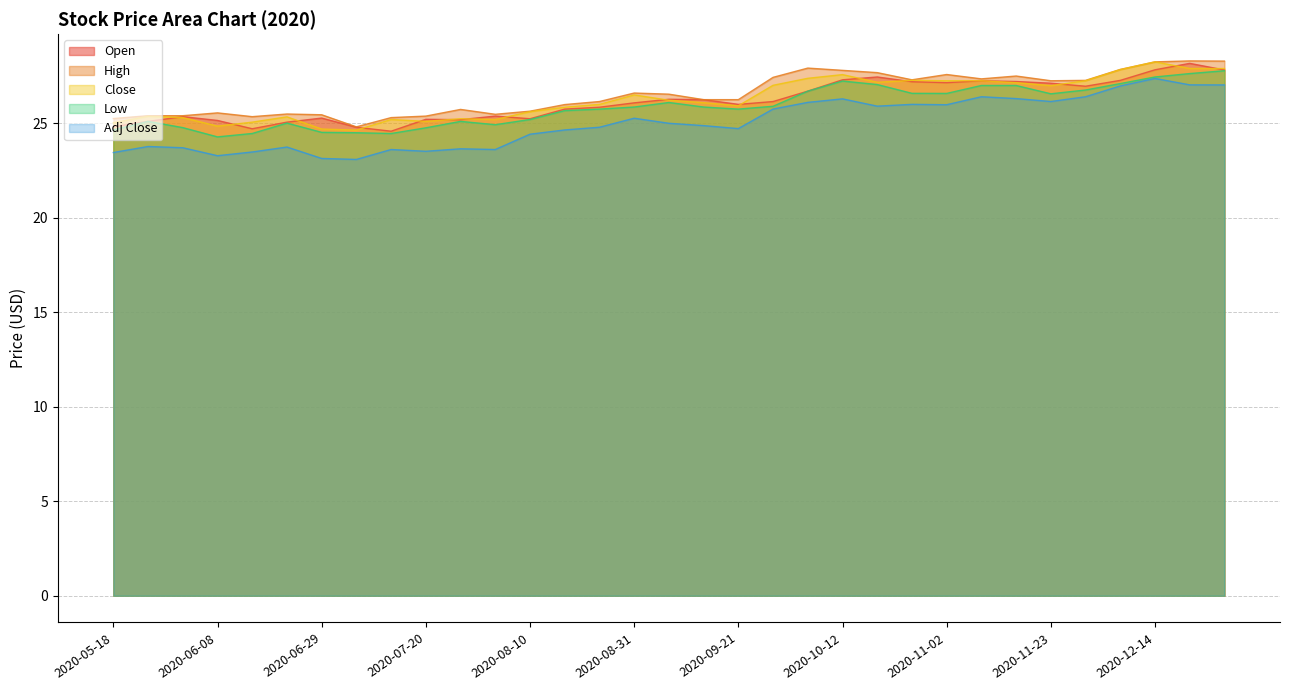

What position from the right is 2020-06-08?

30